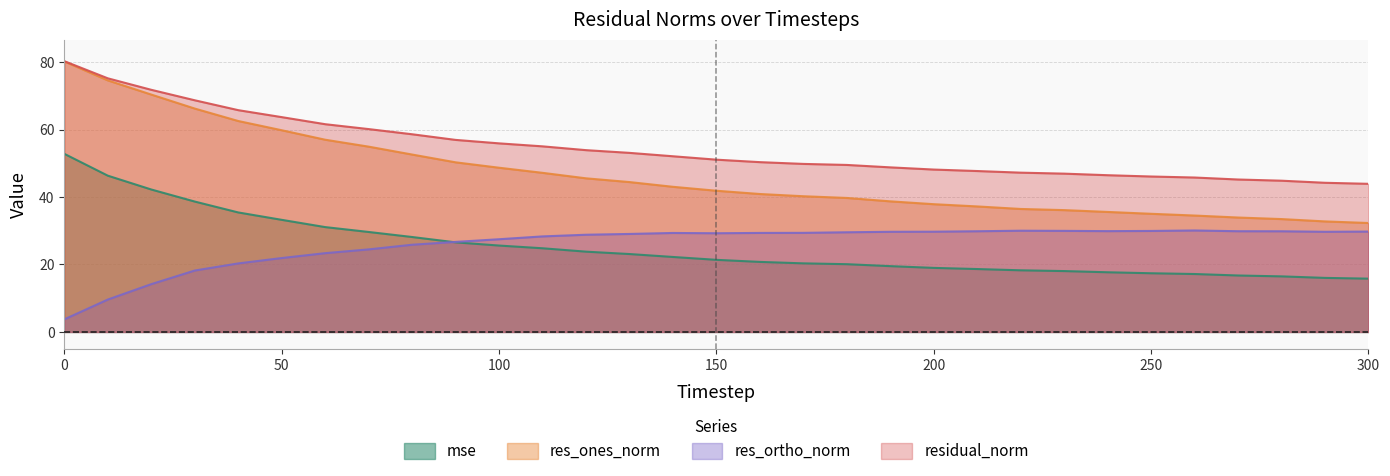

True or false: res_ortho_norm and residual_norm intersect in this chart.

False